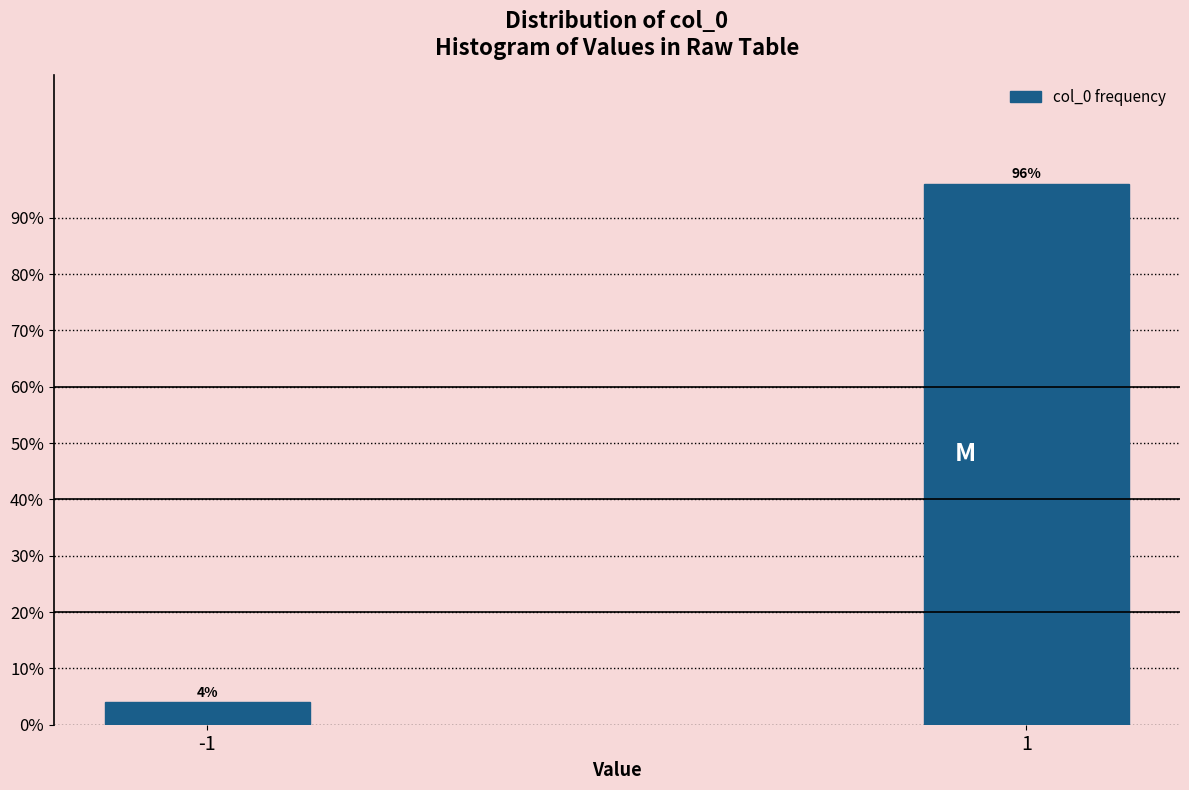

Reading left to right, list all the values displayed in this chart.

-1=4.0	1=96.0